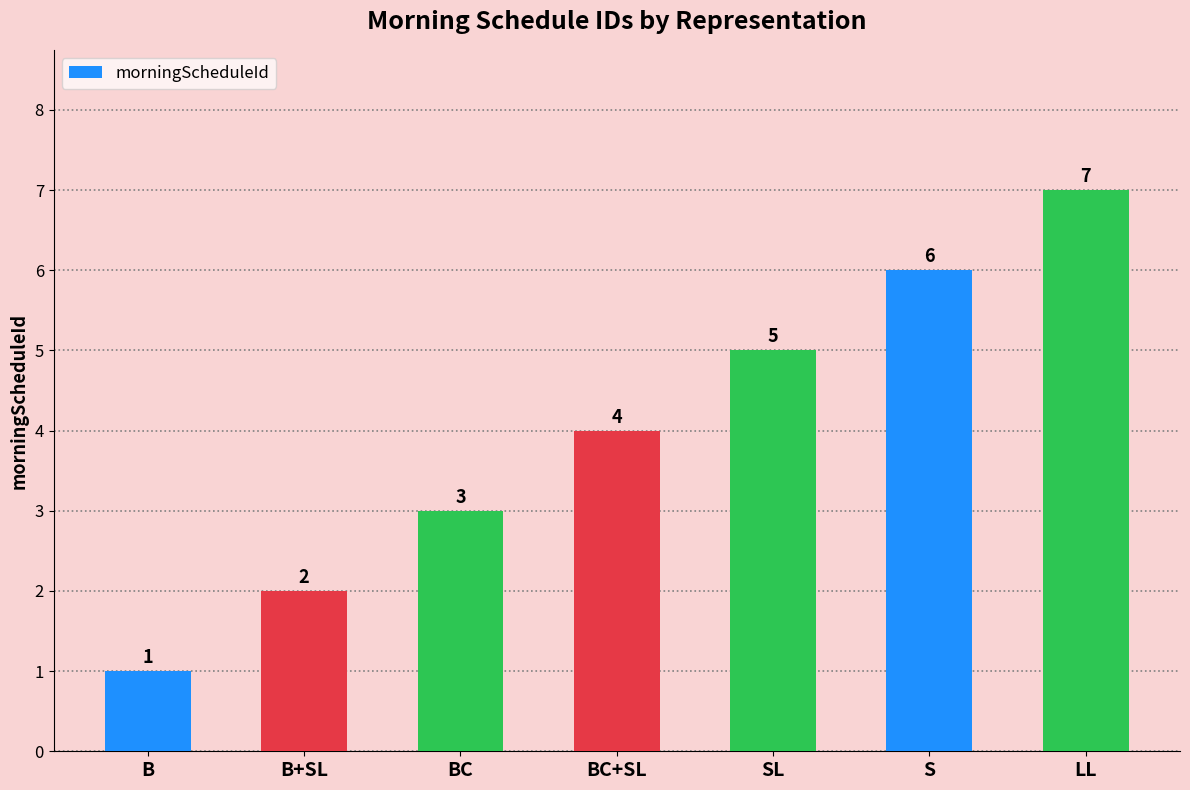

The value at BC+SL is 4. True or false?

True